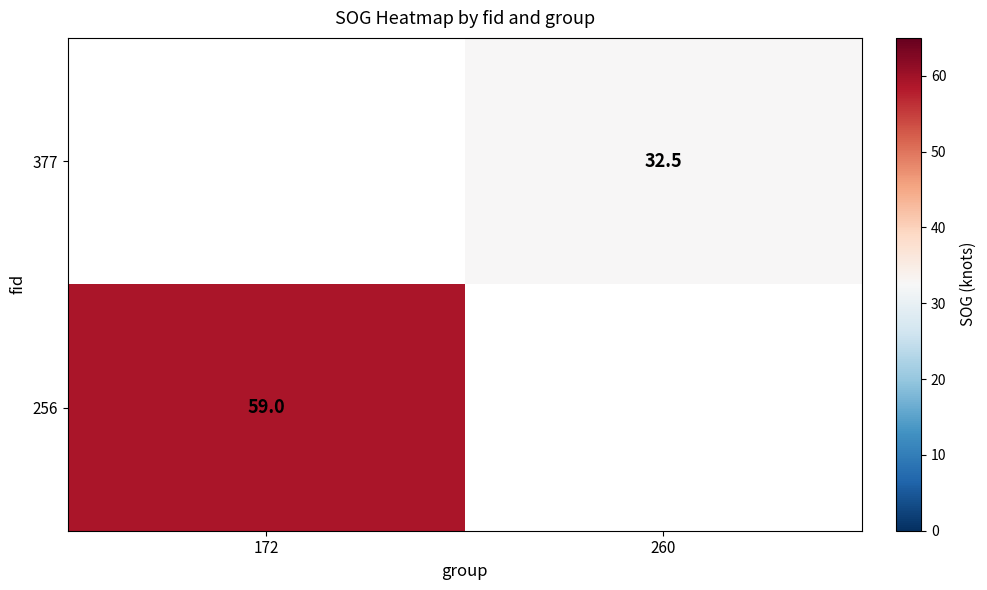

Is the value of 377 at 260 greater than the value of 256 at 172?

No